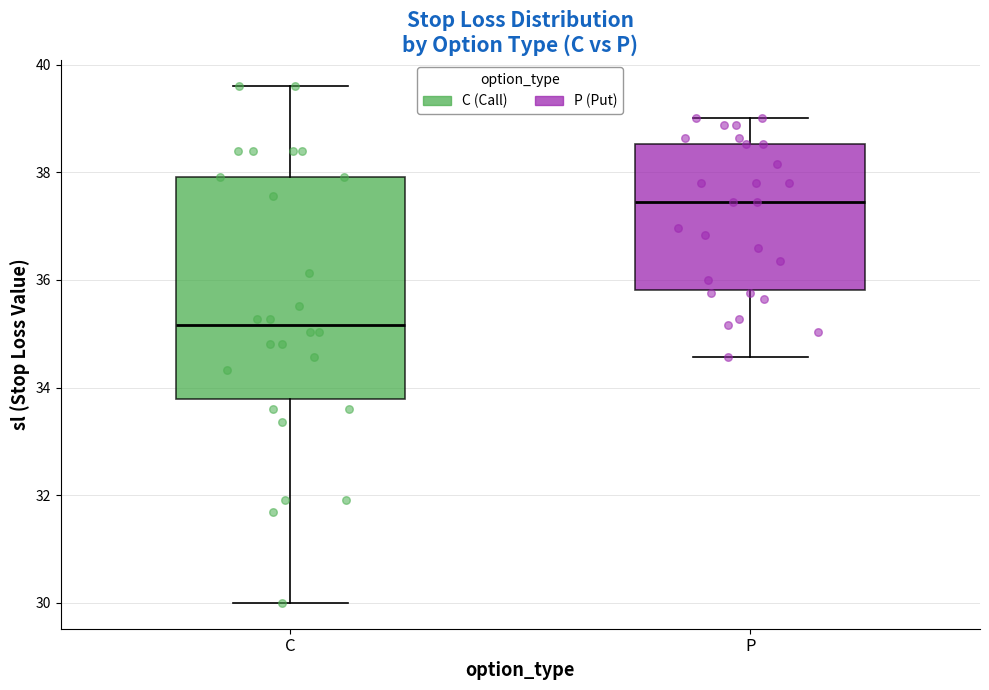

Which box's median line is the lowest?

C